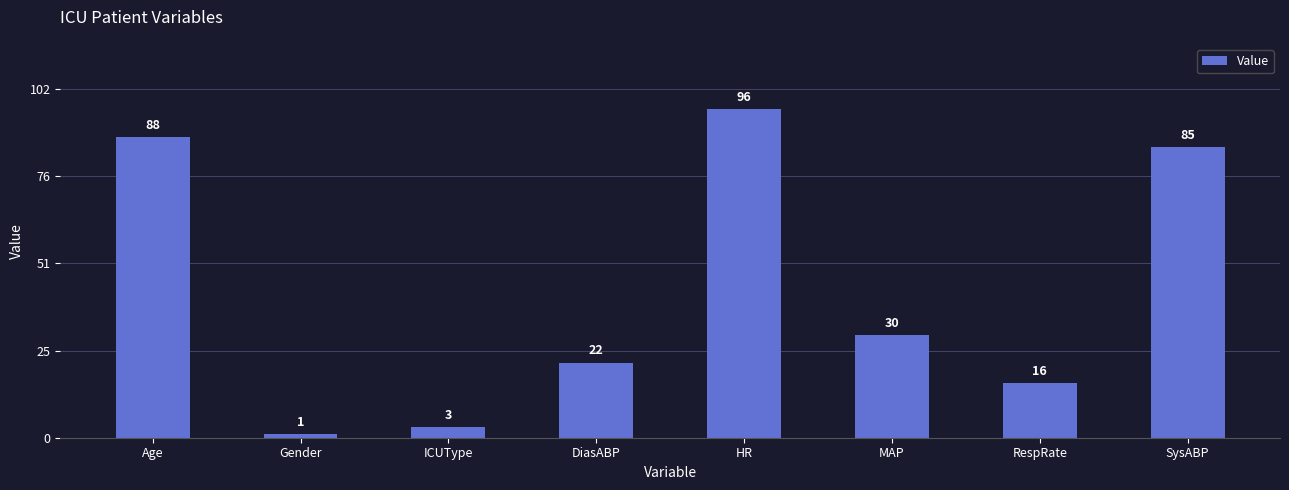

The chart shows a value of 7 at RespRate. True or false?

False